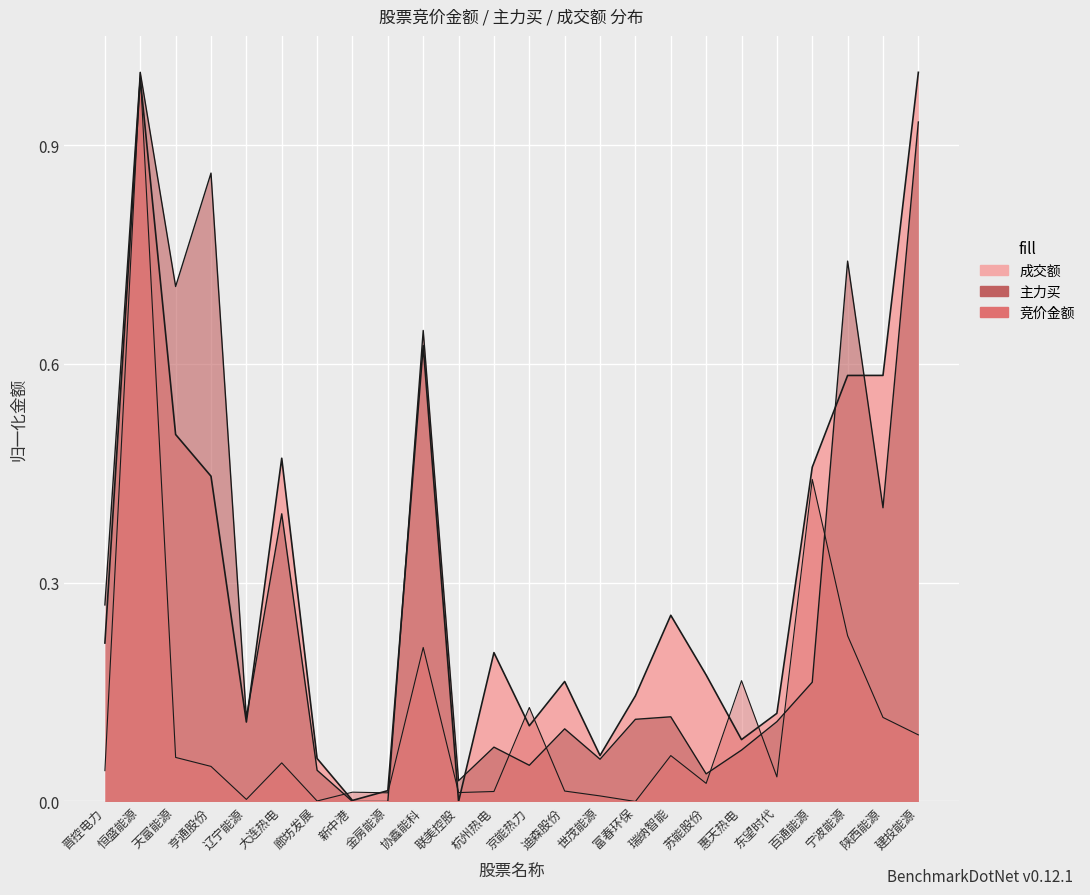

List the labels in order of 成交额 value, smallest first.

联美控股, 新中港, 金房能源, 廊坊发展, 世茂能源, 惠天热电, 京能热力, 辽宁能源, 东望时代, 富春环保, 迪森股份, 苏能股份, 杭州热电, 晋控电力, 瑞纳智能, 亨通股份, 百通能源, 大连热电, 天富能源, 宁波能源, 陕西能源, 协鑫能科, 恒盛能源, 建投能源